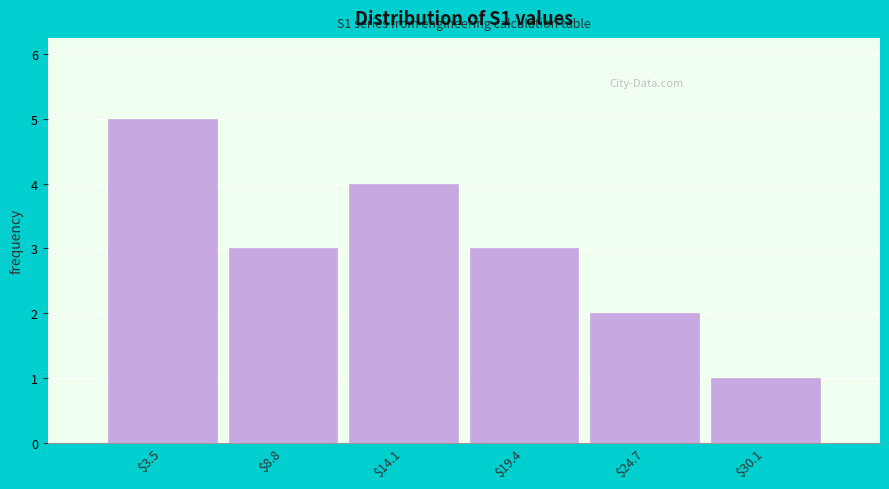

Over which range of the x-axis is the bar tallest?

1 to 6